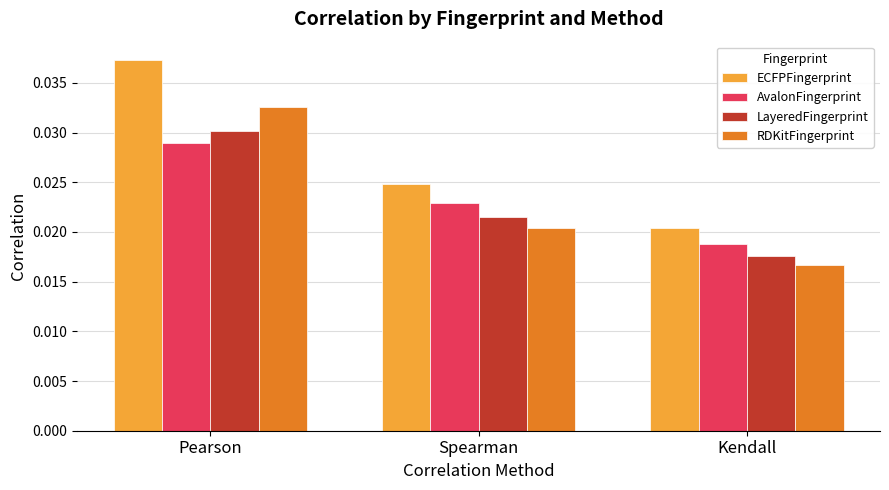

Rank the categories by ECFPFingerprint value from lowest to highest.

Kendall, Spearman, Pearson